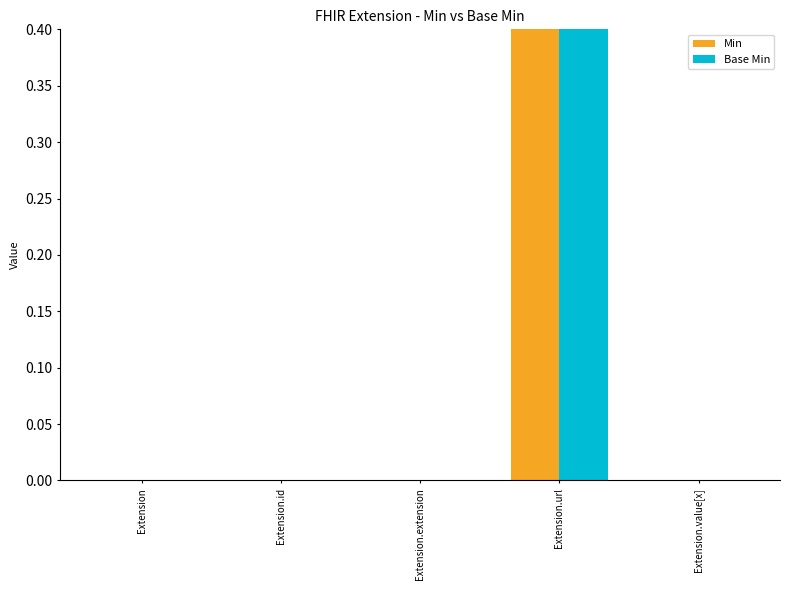

Does the chart contain stacked bars?

No